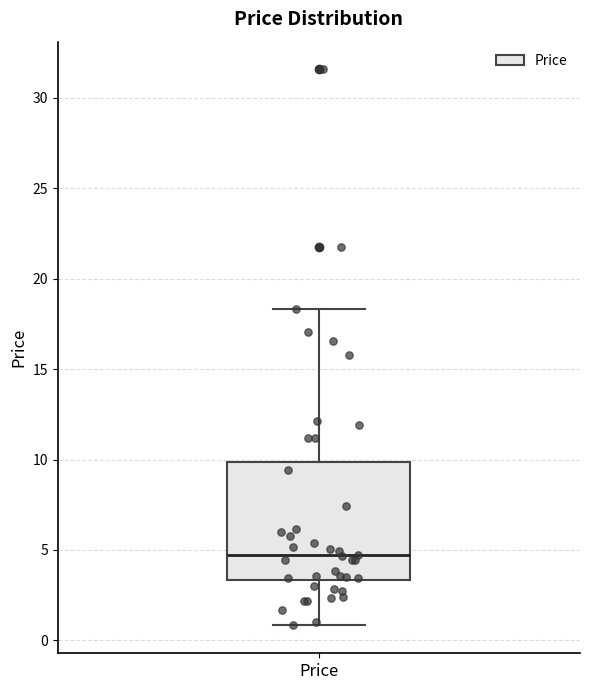

Transcribe this box plot: give where the median line is, the range the box spans, and where the two whiskers end, as read against the y-axis. The values are not printed on the chart, so give them approximately, as read against the axis.

median 4.5, box 3.5 to 10.0, whiskers 1.0 to 18.5